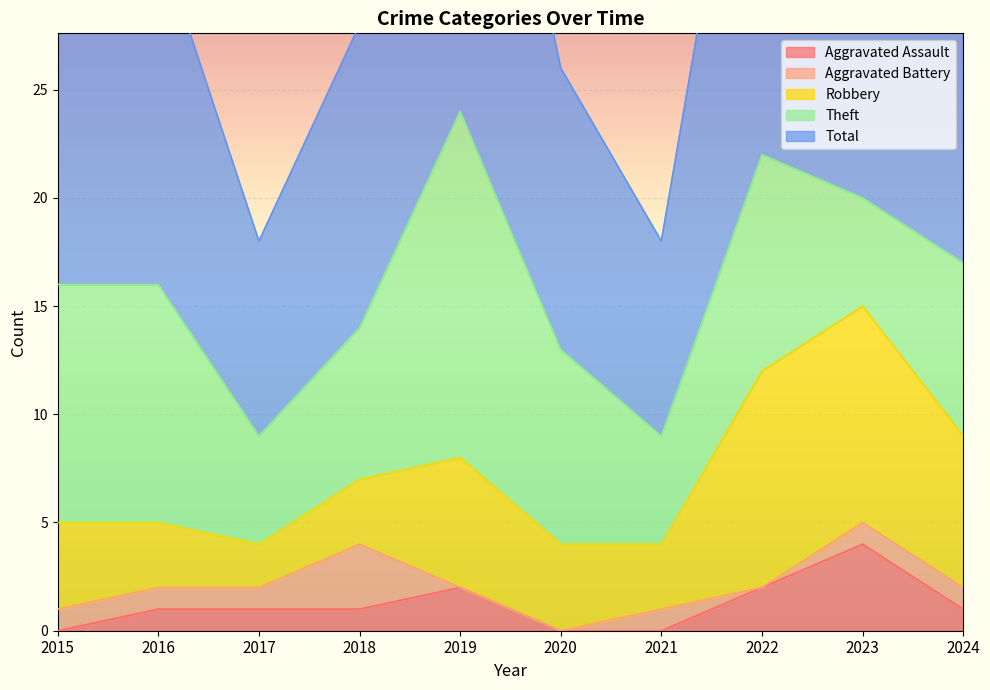

How many interior local valleys does the Total series have?

2